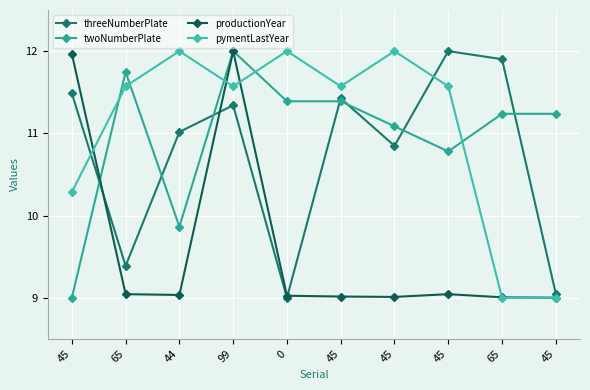

What is the maximum value shown in the chart?

12.0